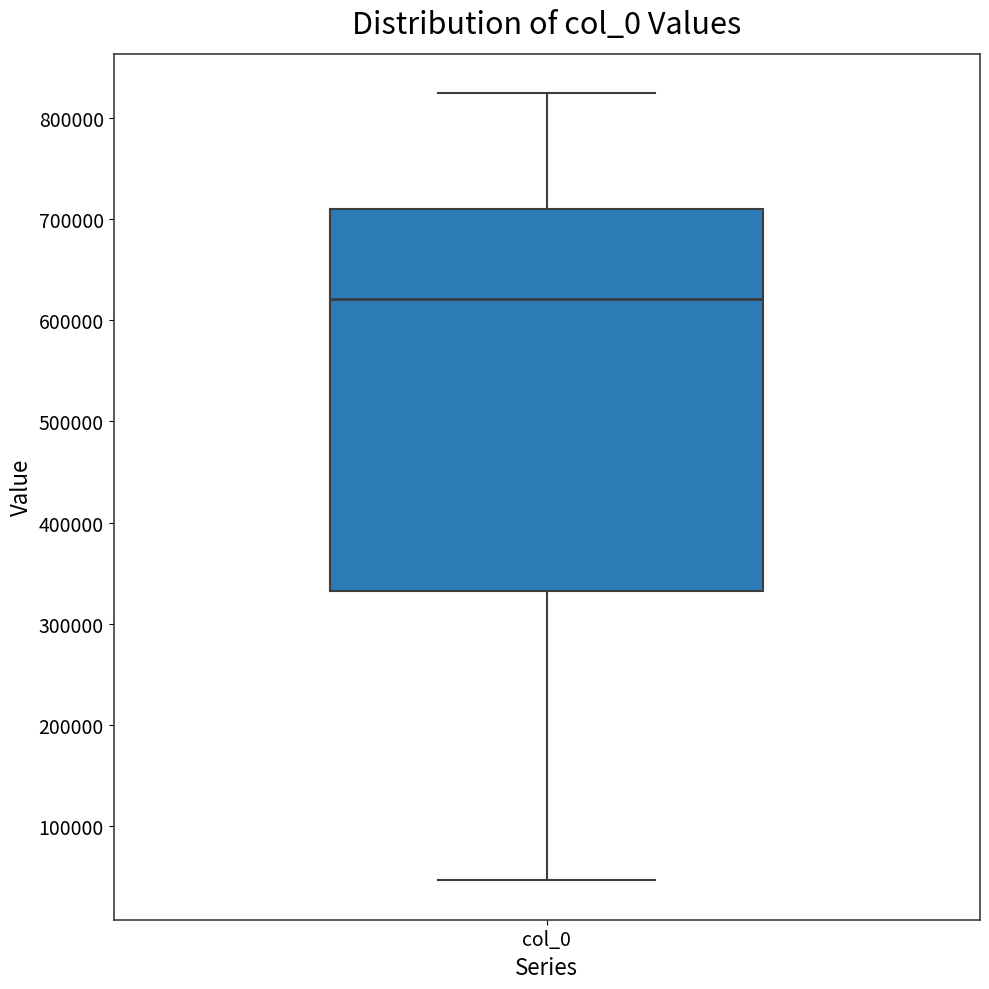

Read this box plot against the y-axis: the position of the median line, the range covered by the box, and the ends of both whiskers. The values are not printed on the chart, so give them approximately, as read against the axis.

median 620000, box 330000 to 710000, whiskers 50000 to 820000